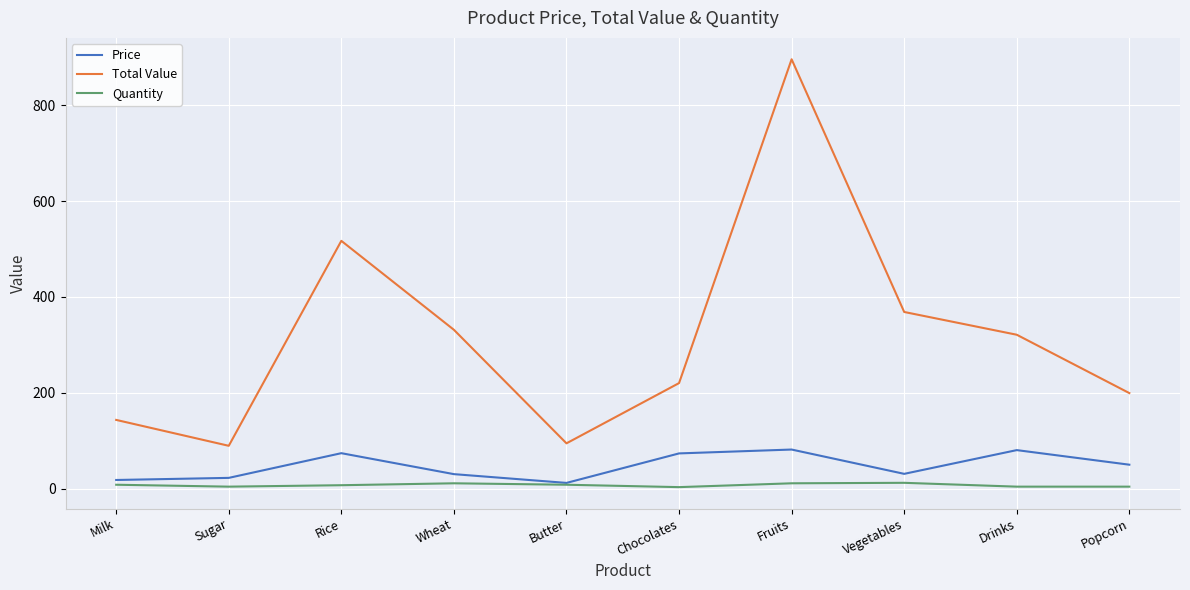

What is the maximum value for Total Value?

895.8